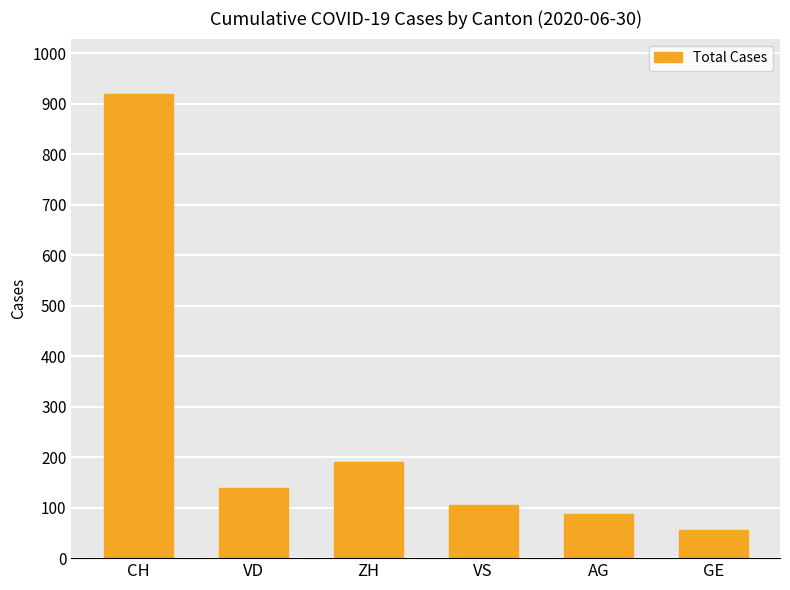

What position from the right is GE?

1